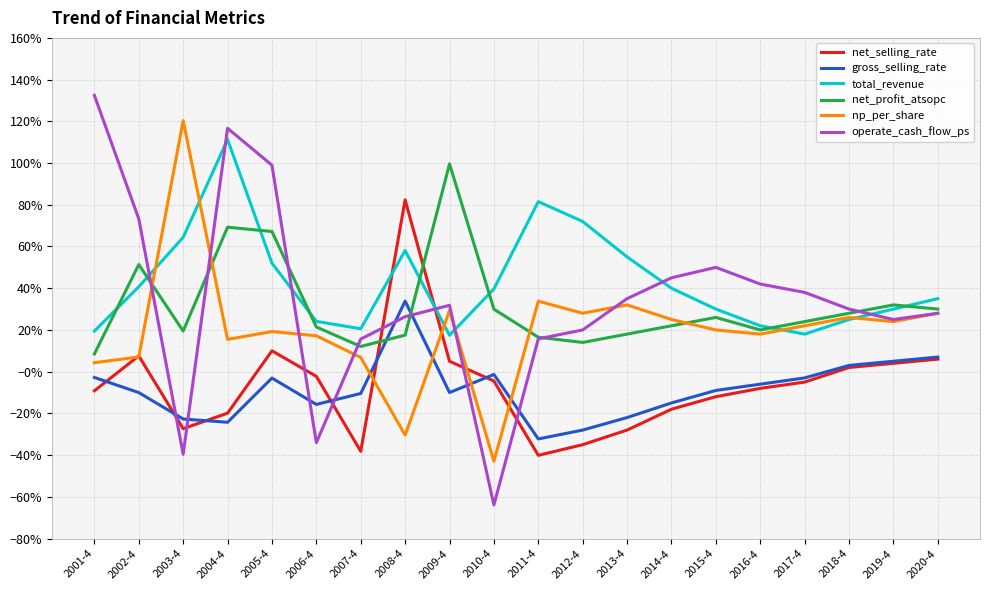

Is the value of operate_cash_flow_ps at 2009-4 greater than the value of net_selling_rate at 2013-4?

Yes